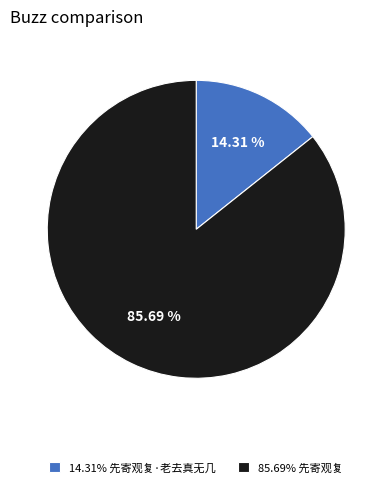

Does any single category account for the majority?

Yes